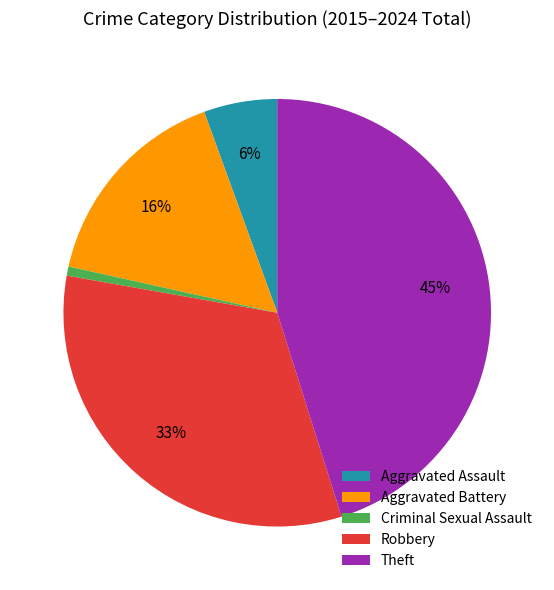

What percentage is the Criminal Sexual Assault slice, to the nearest percent?

1%